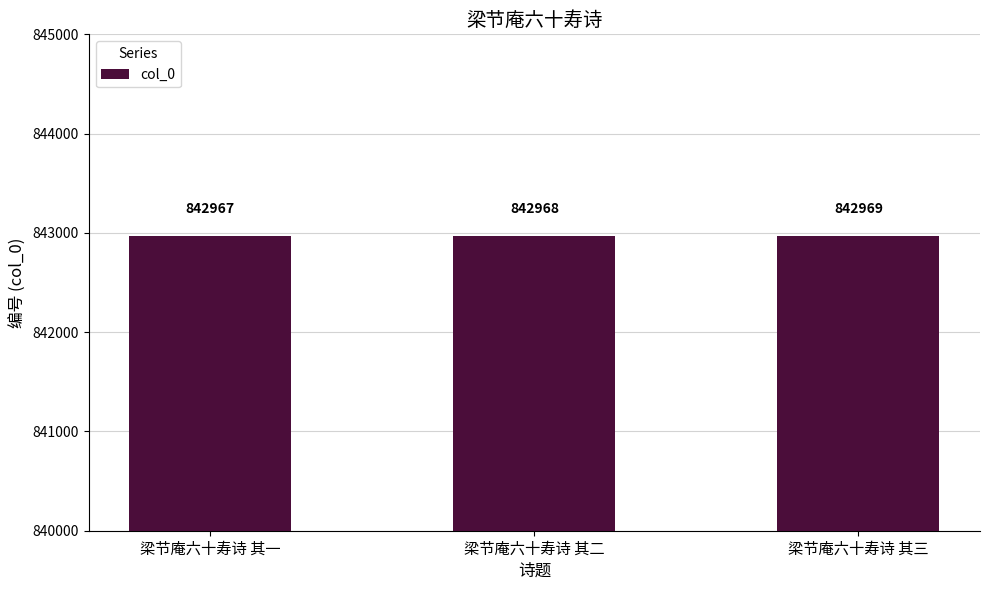

How many bars are there in total?

3